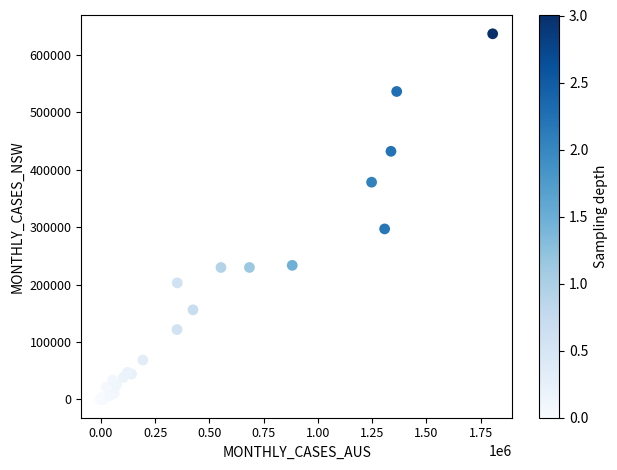

What Y value in the scatter plot is closest to 318287?

296863